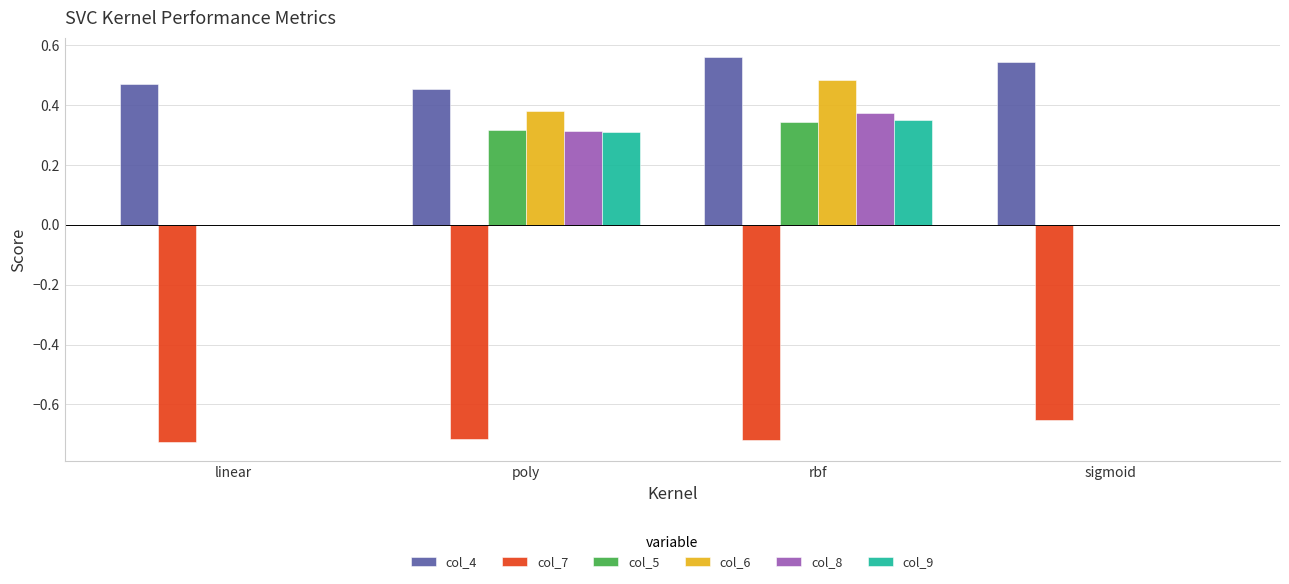

What is the sum of all col_6 values?

0.9